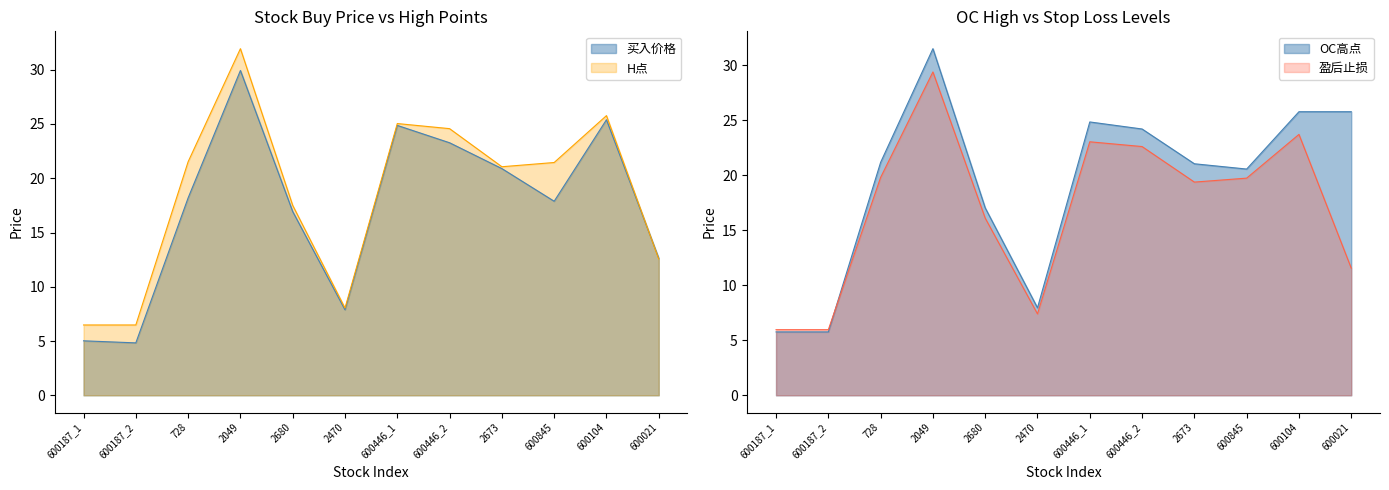

Is it true that OC高点 equals 5.3 at 2470?

False